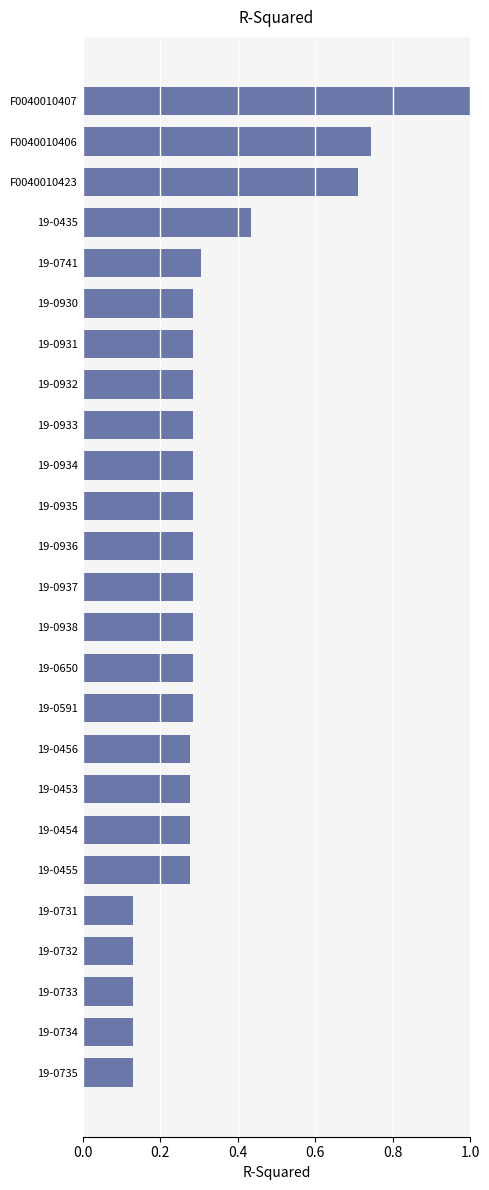

The chart shows a value of 0.3 at 19-0935. True or false?

True